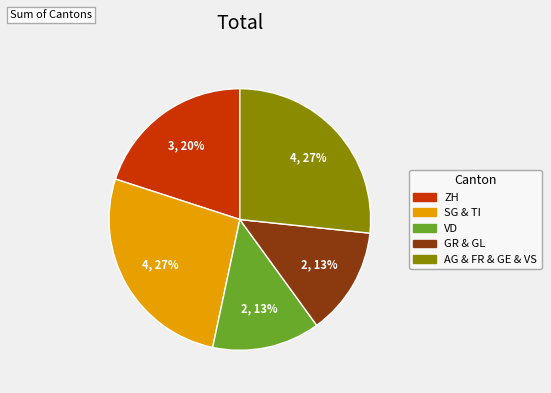

Does any single category account for the majority?

No